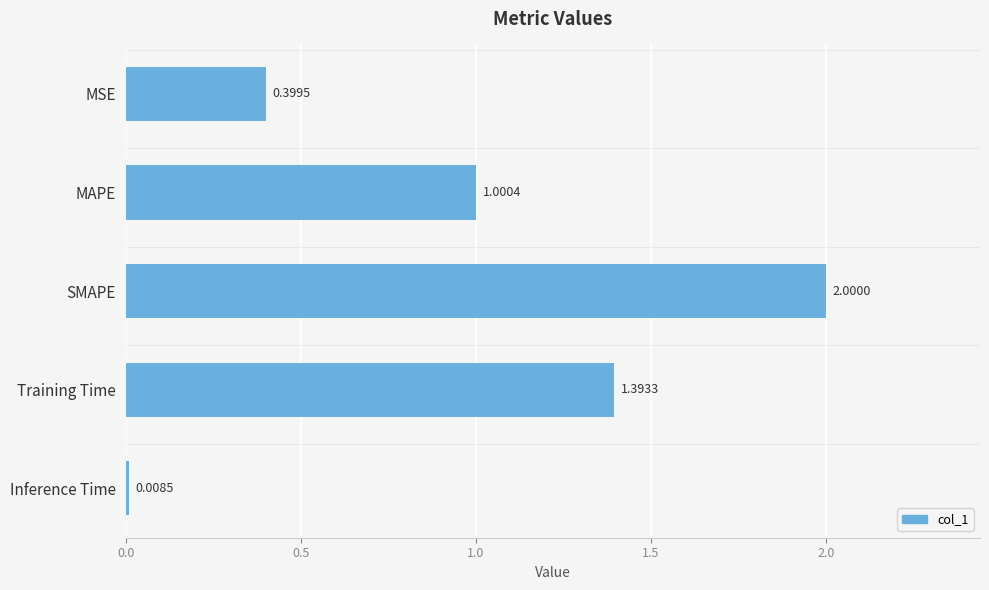

Rank the categories by value from lowest to highest.

Inference Time, MSE, MAPE, Training Time, SMAPE